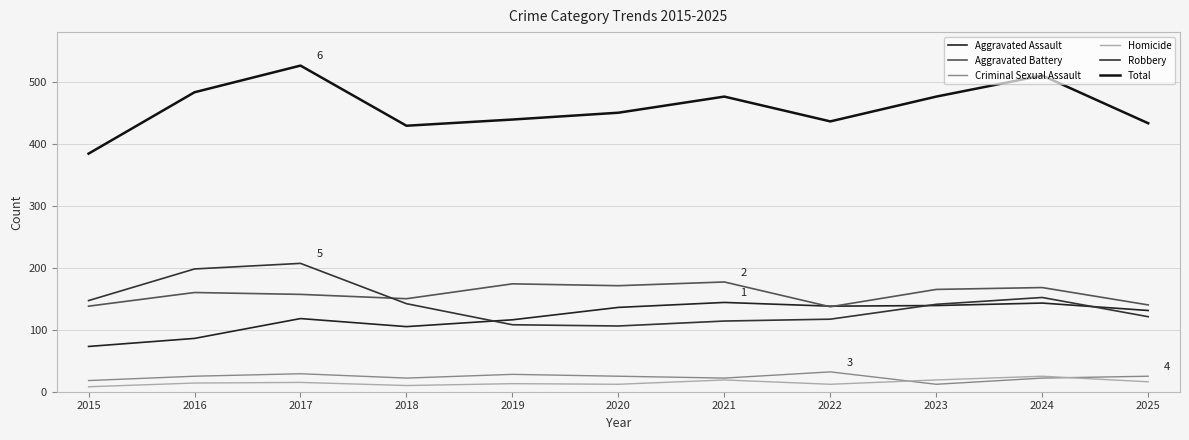

Which series has the largest total across all categories?

Total